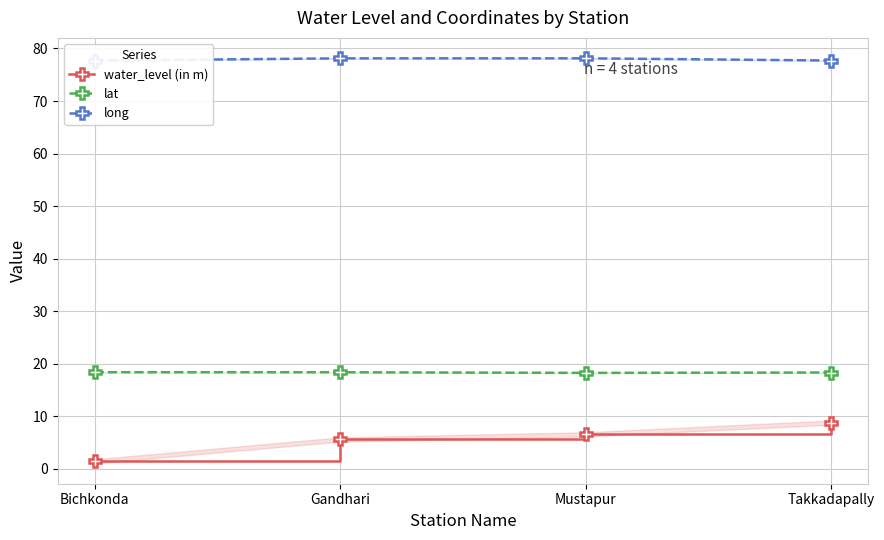

The value of long at Bichkonda is 30.2. True or false?

False